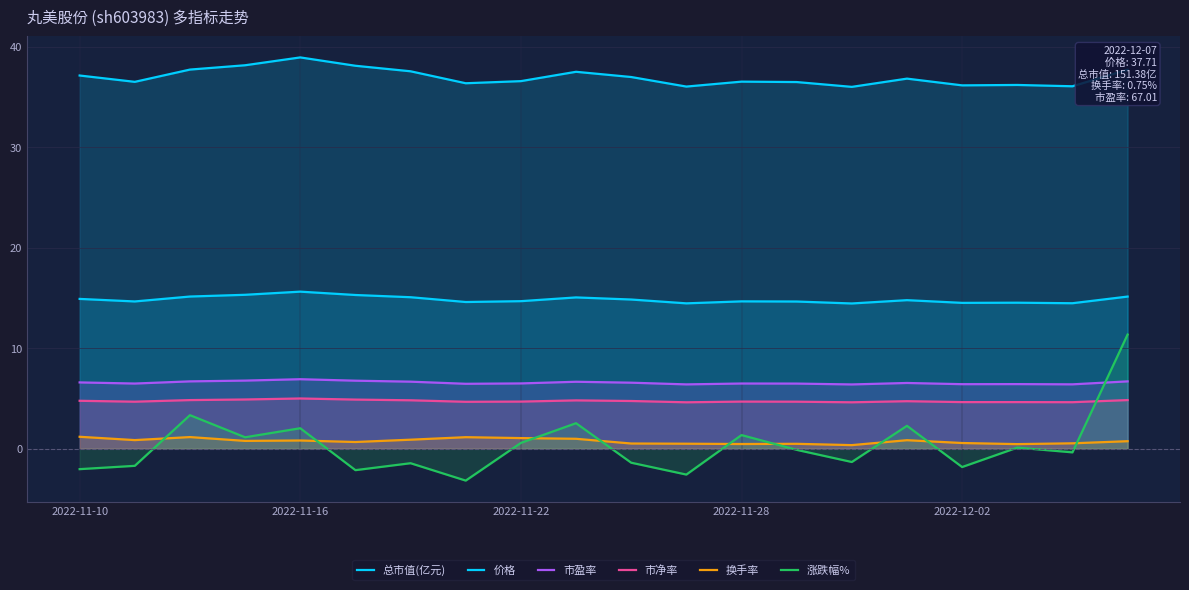

The 涨跌幅% series shows -0.2 at 13. True or false?

False